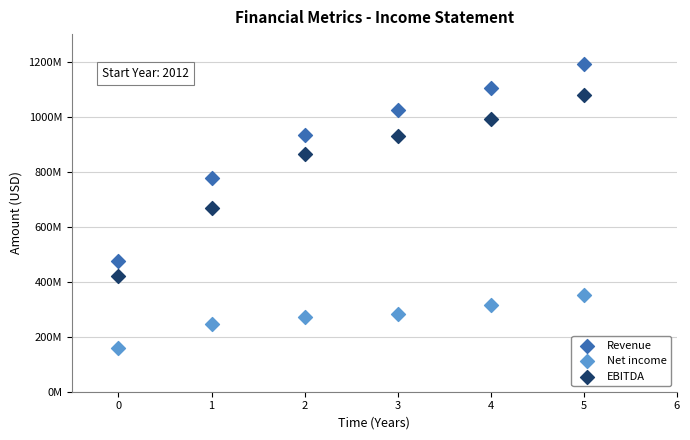

Which series reaches the maximum Y coordinate?

Revenue